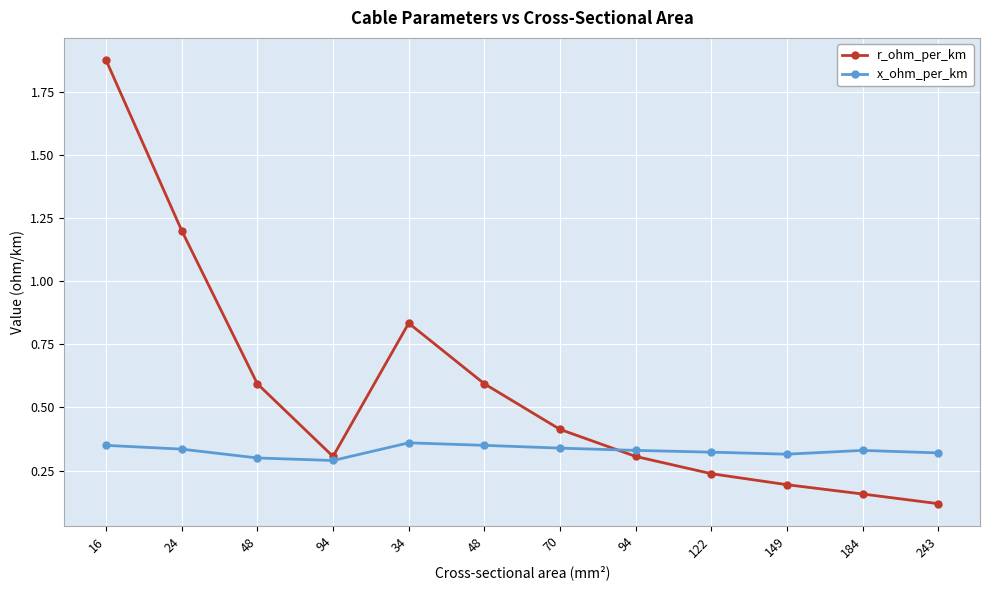

Where is the first local maximum for r_ohm_per_km?

34